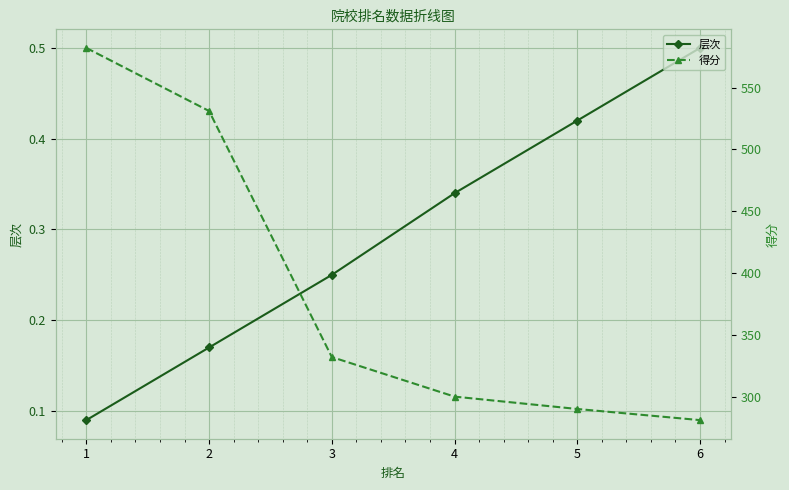

Which series changed the most between 3 and 5?

得分